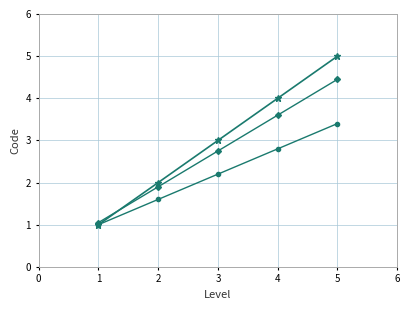

What is the maximum value shown in the chart?

5.0